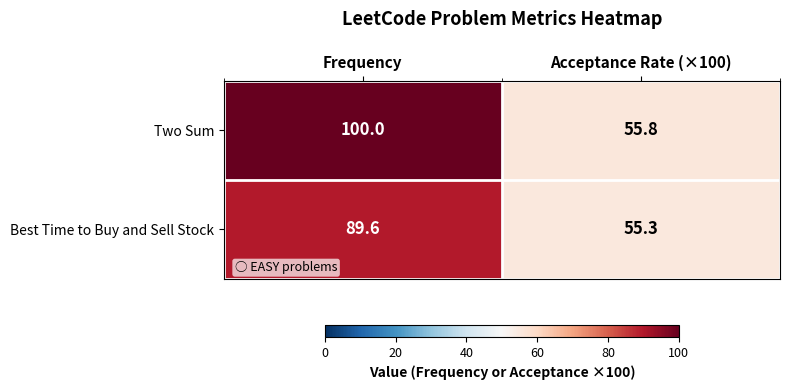

At which category is the sum across all series the highest?

Frequency